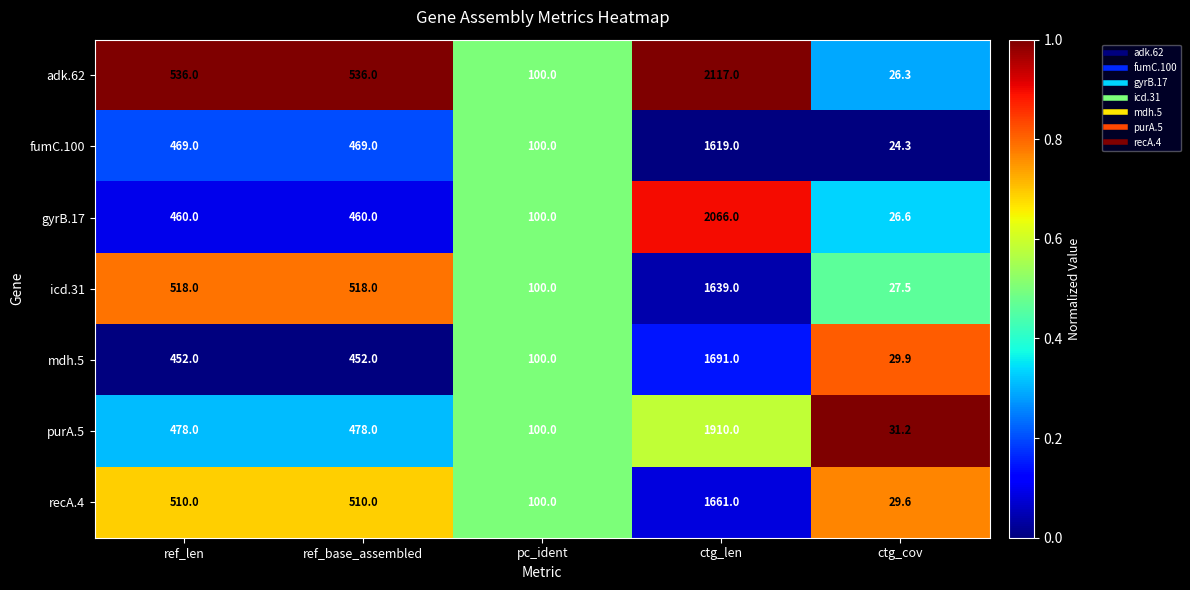

The recA.4 series shows 1661.0 at ctg_len. True or false?

True